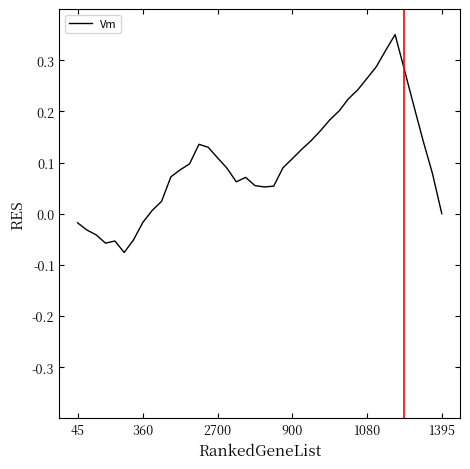

How many series are shown in this chart?

1